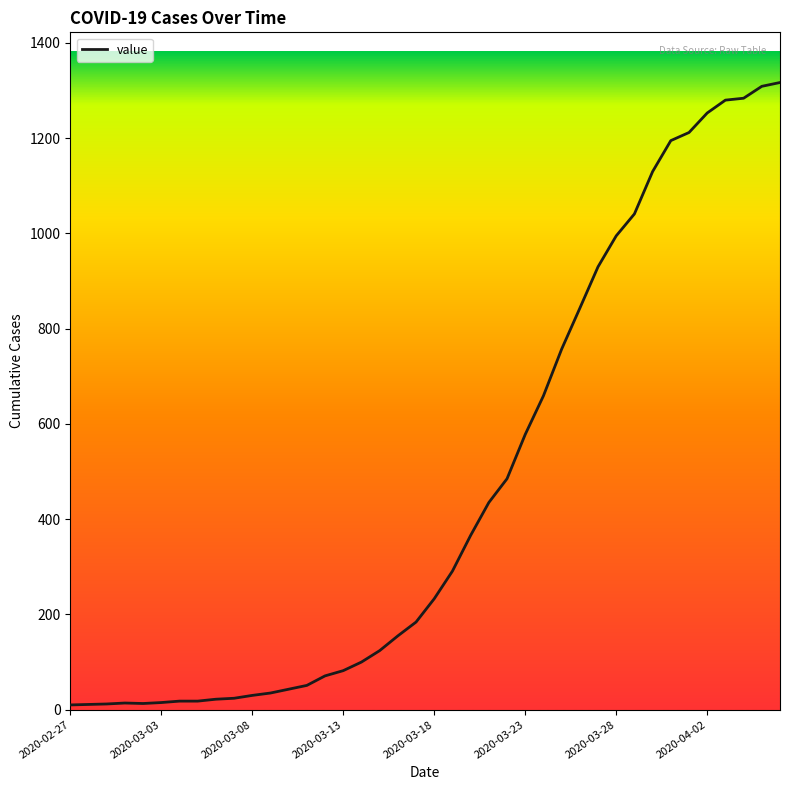

What is the difference between the maximum and minimum values?

1307